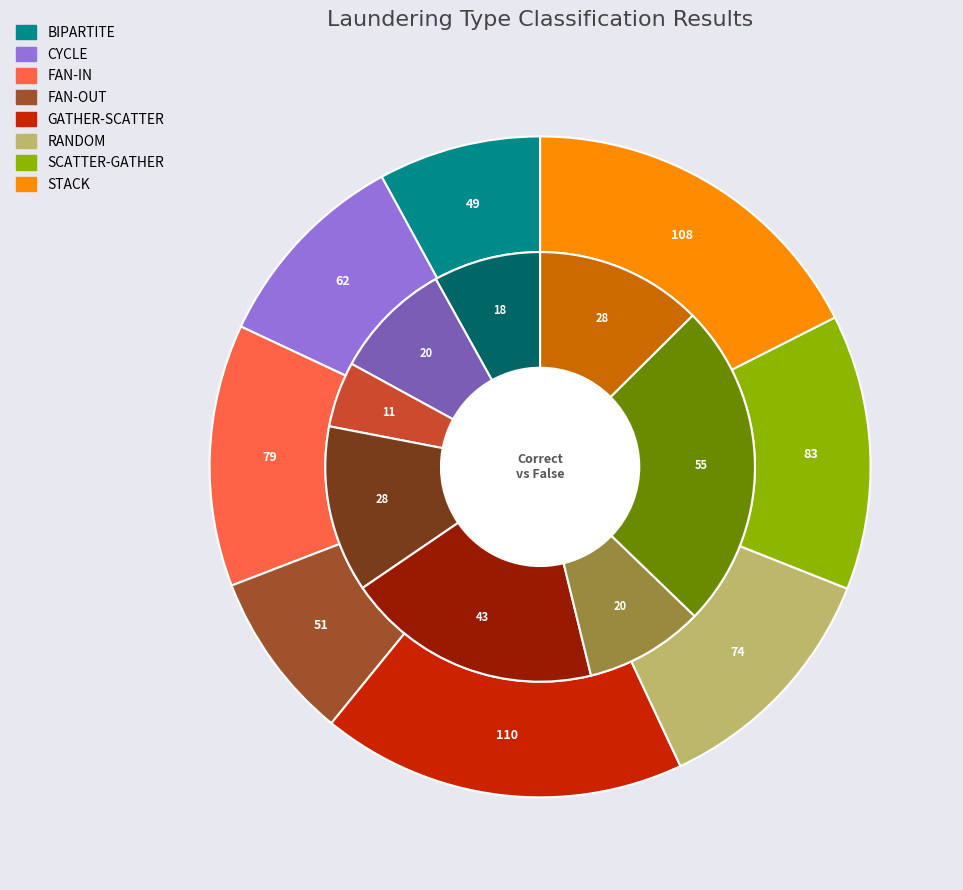

To the nearest percent, what is the combined percentage of FAN-OUT and GATHER-SCATTER?

26%